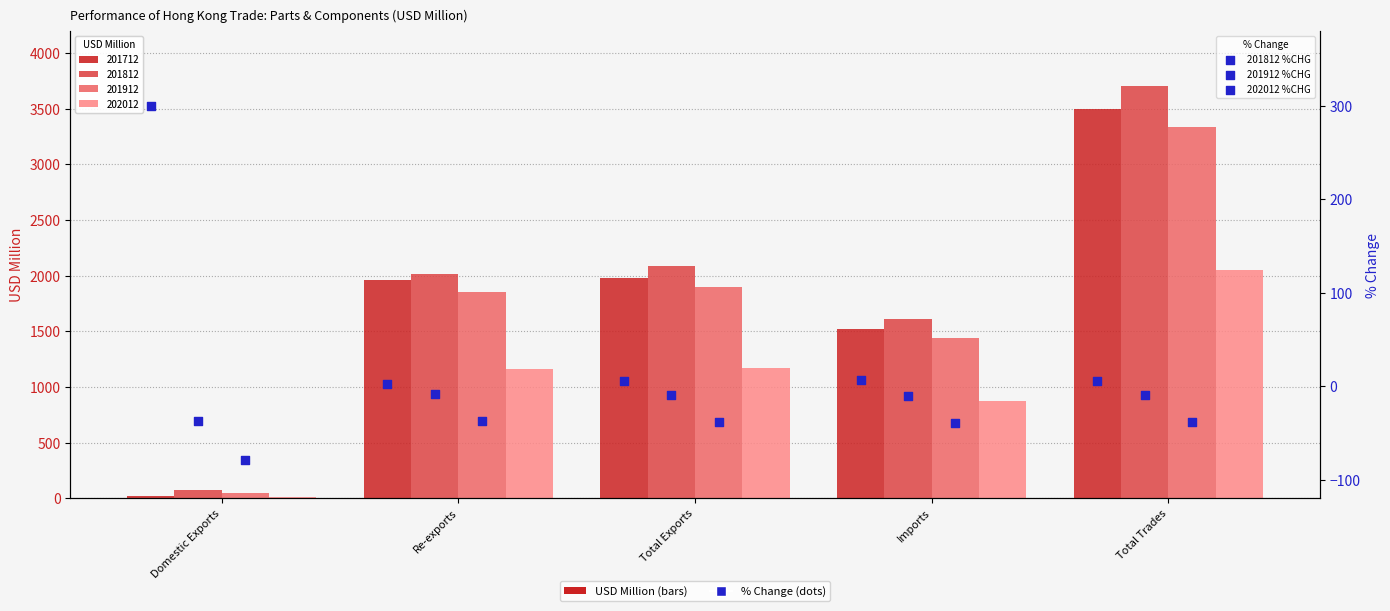

Which series has the largest total across all categories?

201812 %CHG